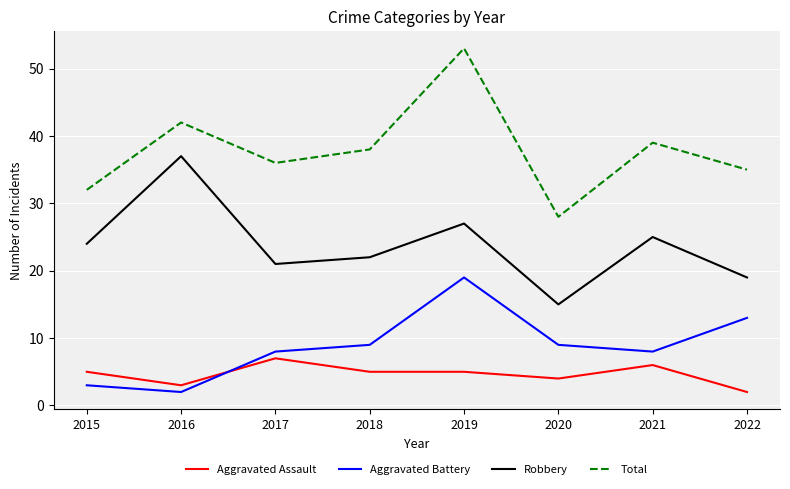

Read the Aggravated Battery value at 2020.

9